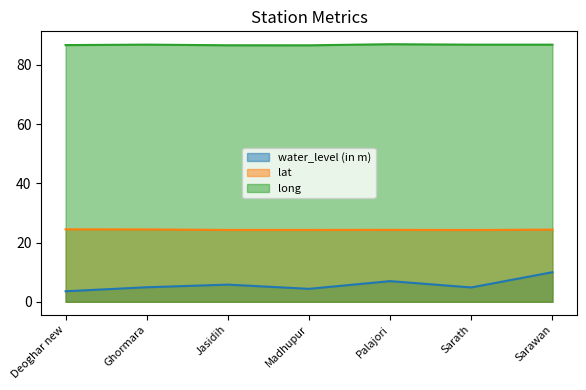

What is the difference between the water_level (in m) values at Sarawan and Madhupur?

5.6